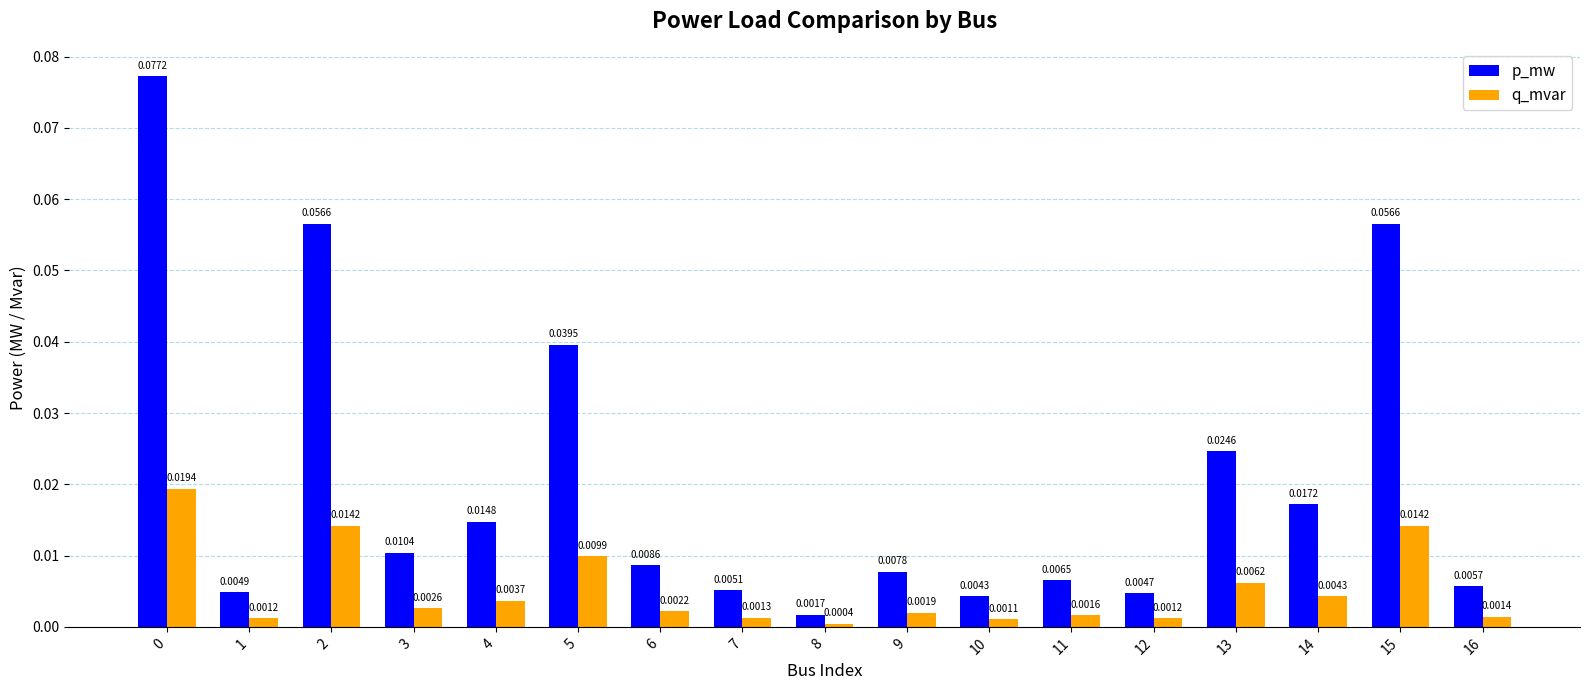

At how many categories does at least one series exceed 0?

17